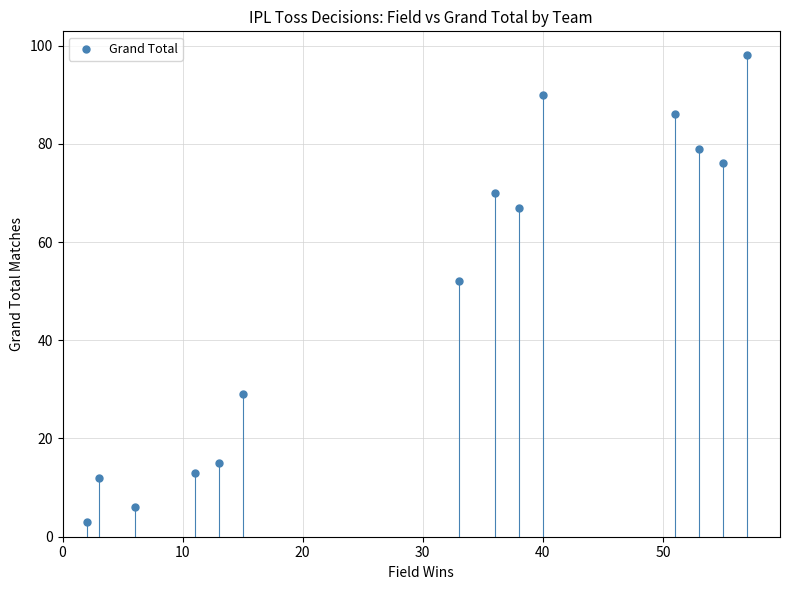

What is the range of Y values (max minus min)?

95